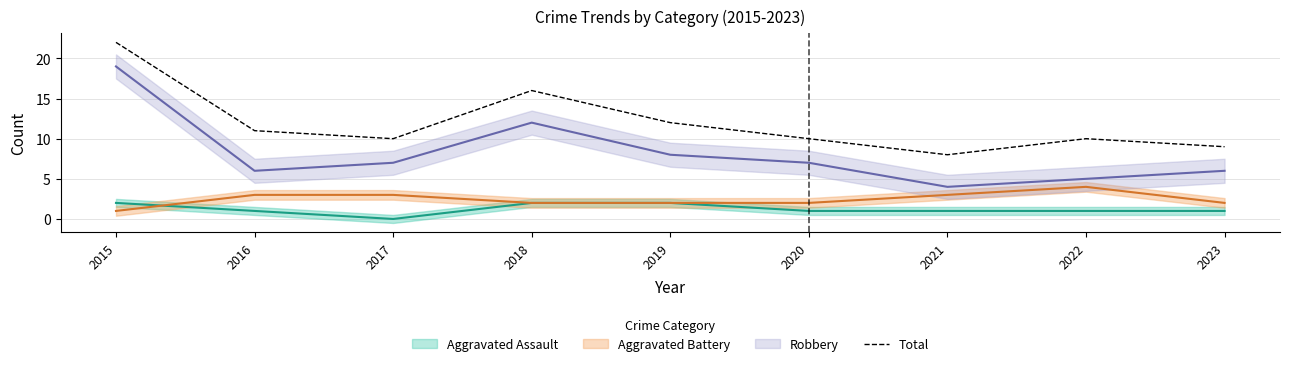

Reading left to right, extract all data points from this chart.

22	11	10	16	12	10	8	10	9